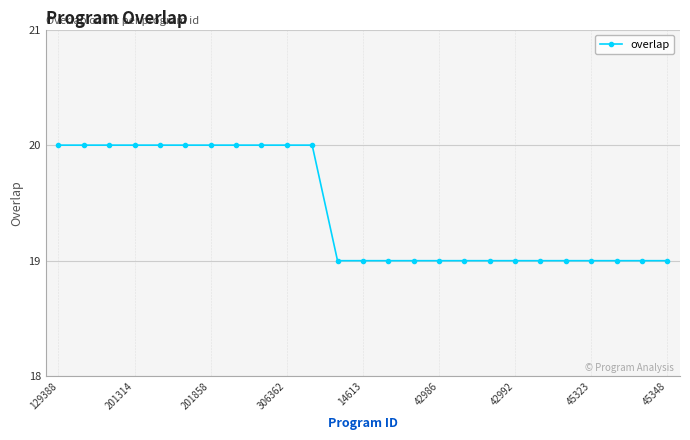

What is the average value?

19